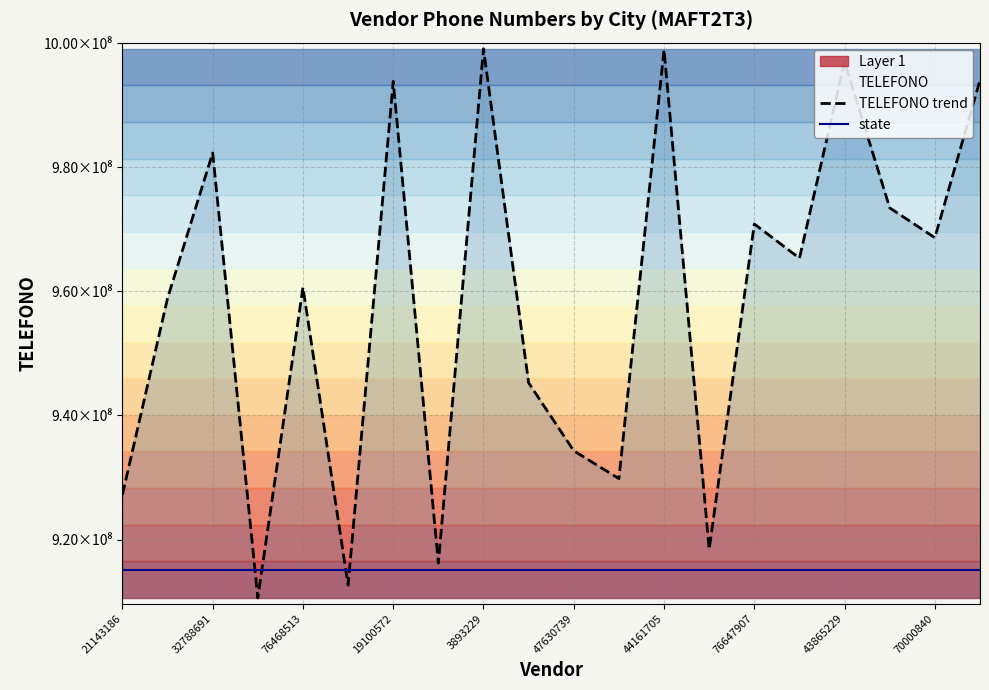

What is the sum of the TELEFONO trend values at 17 and 76468513?

1955822025.0